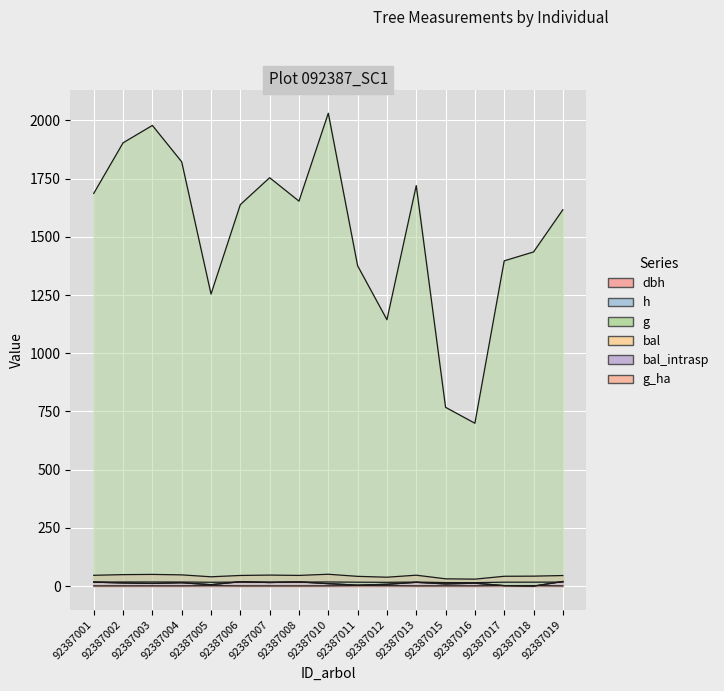

Which category has the lowest value in the bal_intrasp series?

92387018